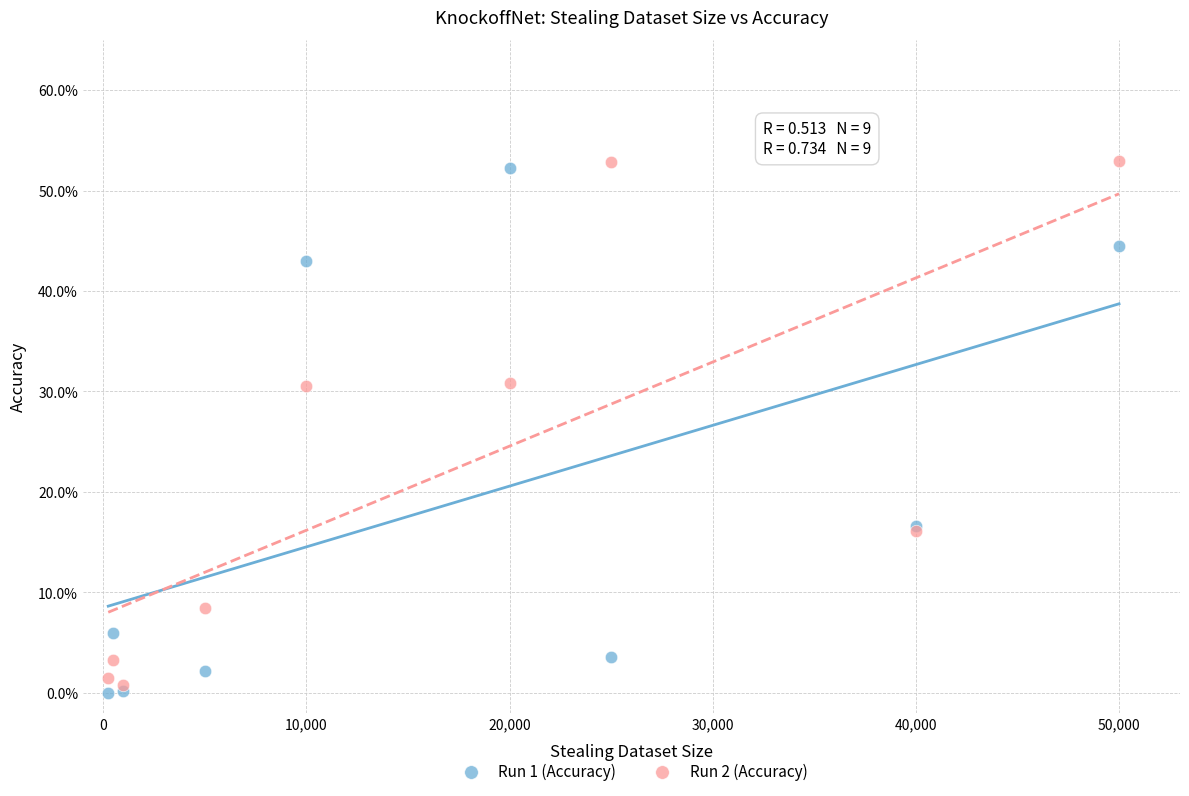

What are all the series names shown in the legend?

Run 1 (Accuracy), Run 2 (Accuracy)